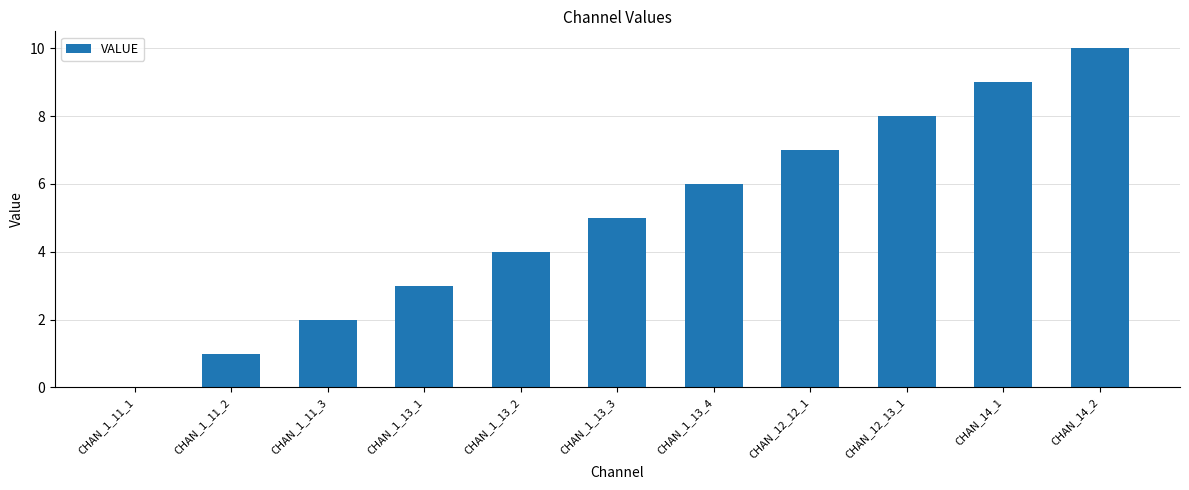

Is it true that the value at CHAN_1_13_2 is 4?

True